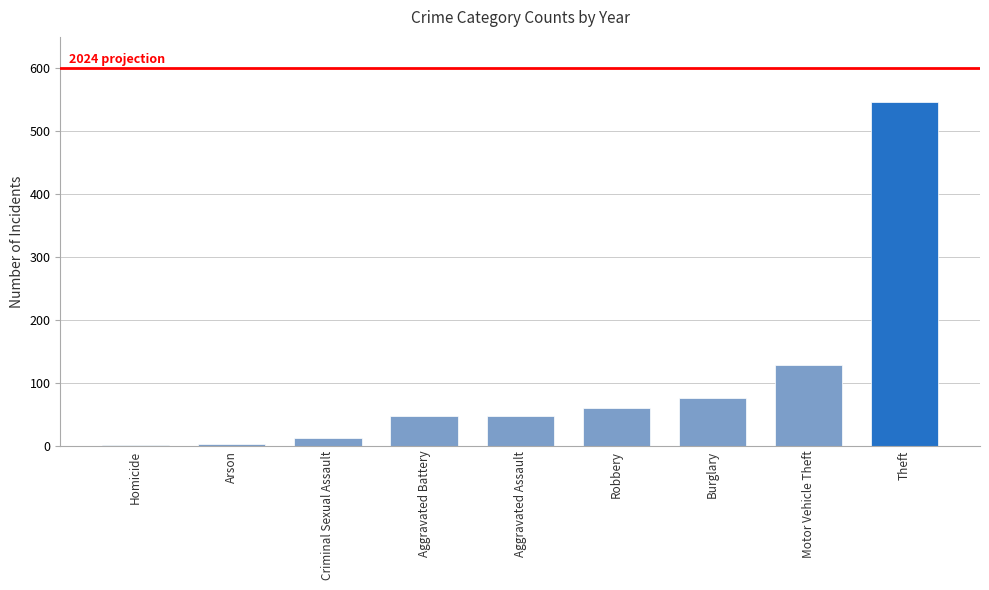

What is the sum of all values?

922